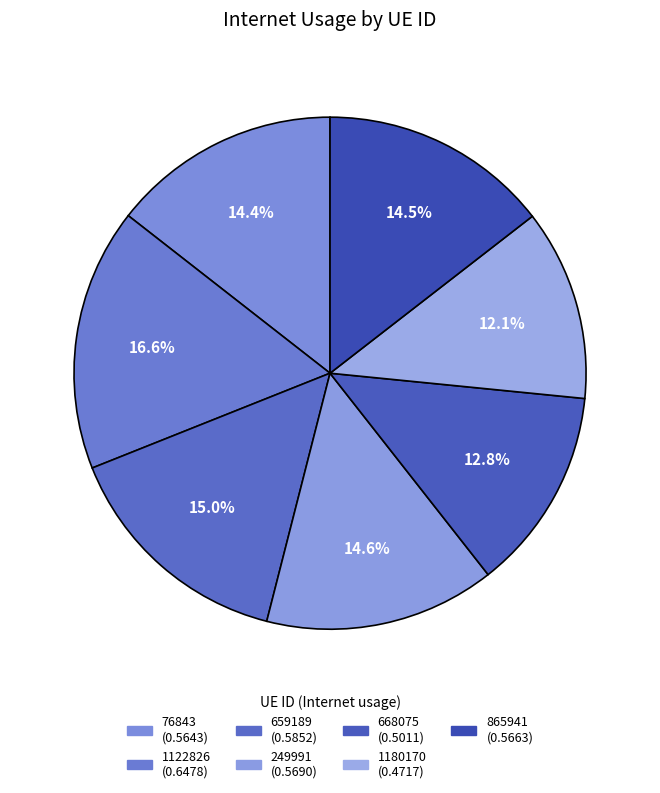

Is 659189 the majority of the pie?

No